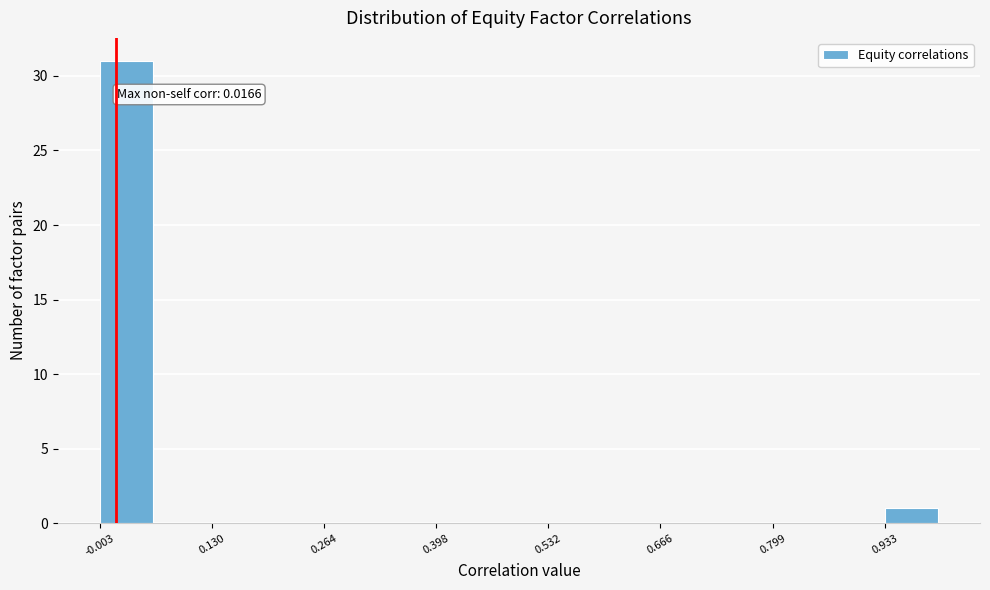

Read against the x-axis, roughly where is the centre of the tallest bar?

0.02